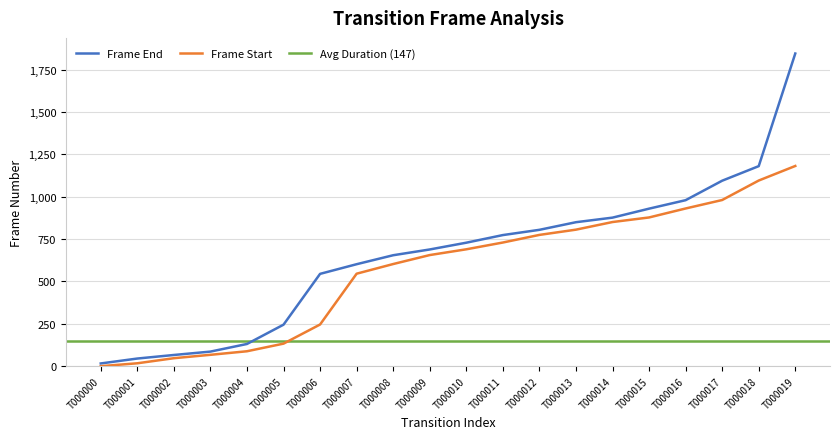

Where is frame_start nearest to the value 591?

T000008